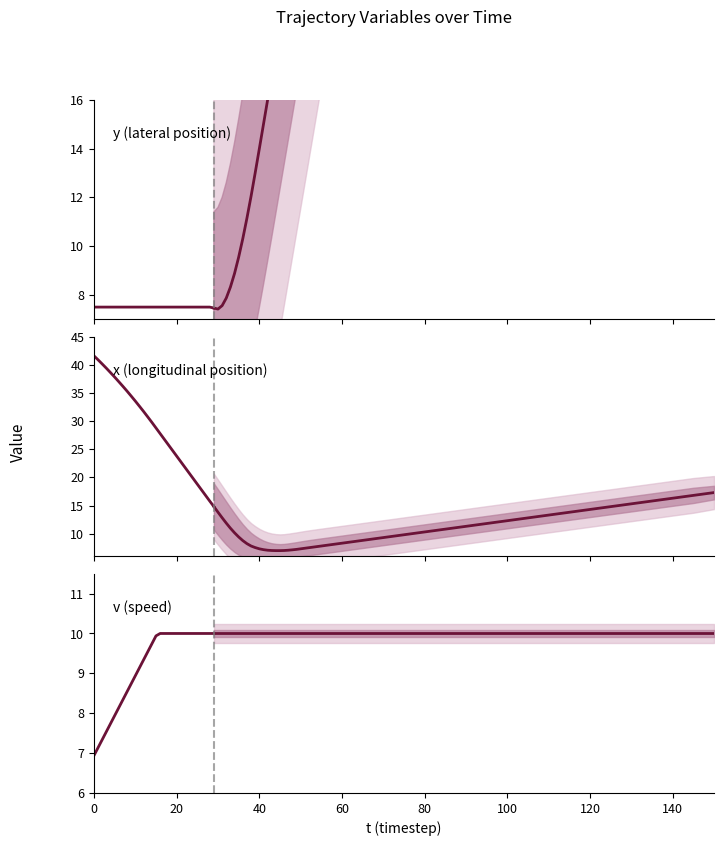

Between 14 and 18, which series saw the biggest shift?

x (longitudinal position)